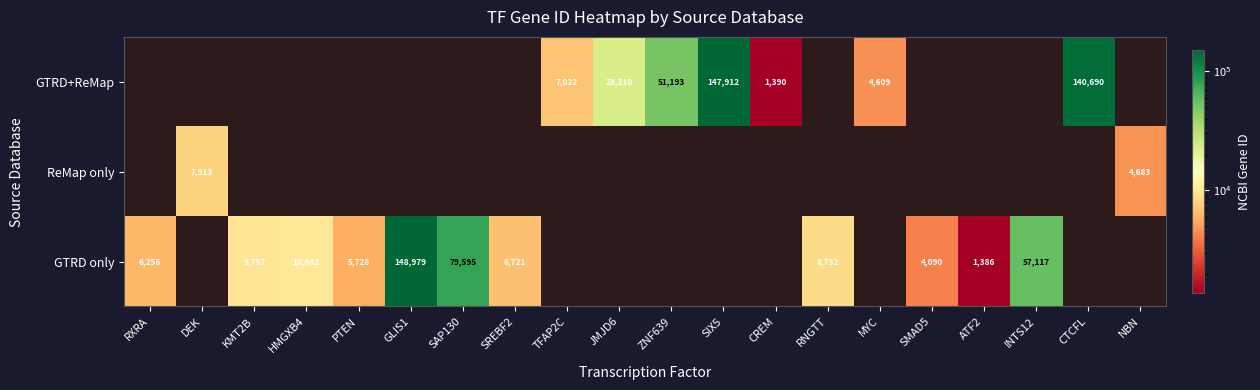

True or false: GTRD only has a value of 57117 at INTS12.

True